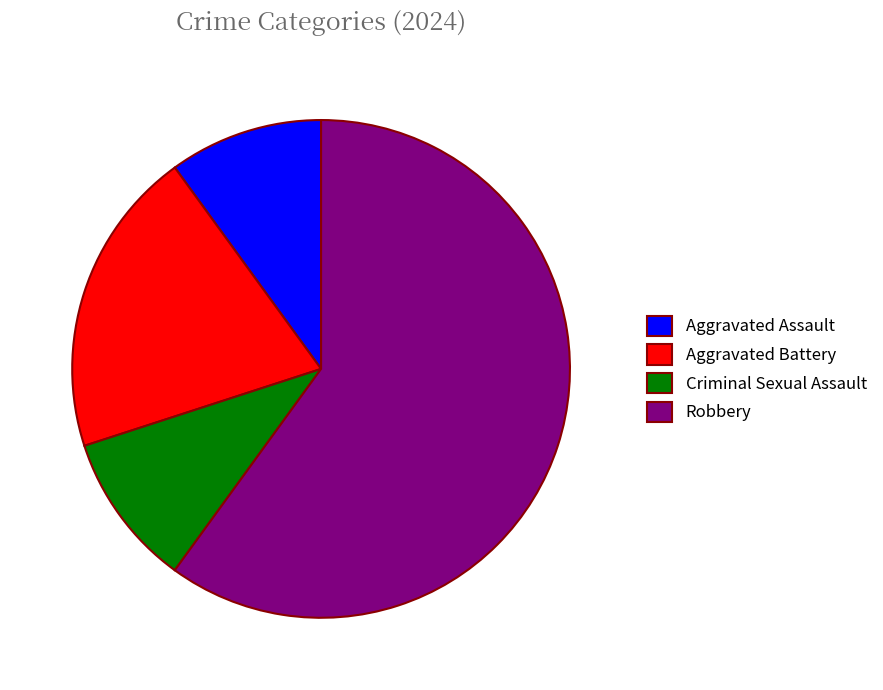

Approximately how many times larger is the value at Aggravated Assault compared to Robbery?

0.2